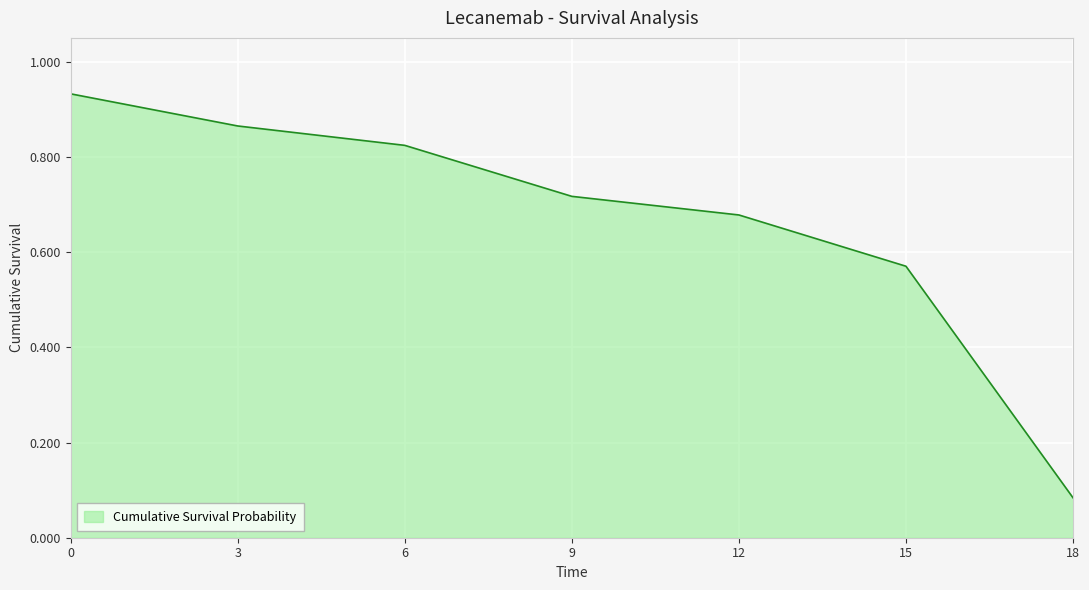

Rank the categories by value from highest to lowest.

0, 3, 6, 9, 12, 15, 18